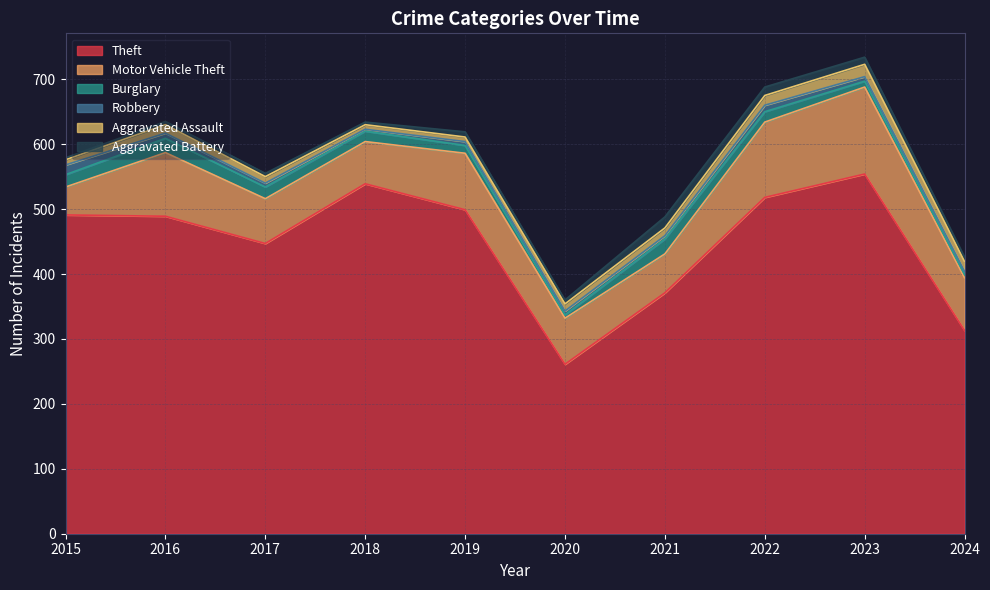

What is the approximate value of Theft at 2015?

491